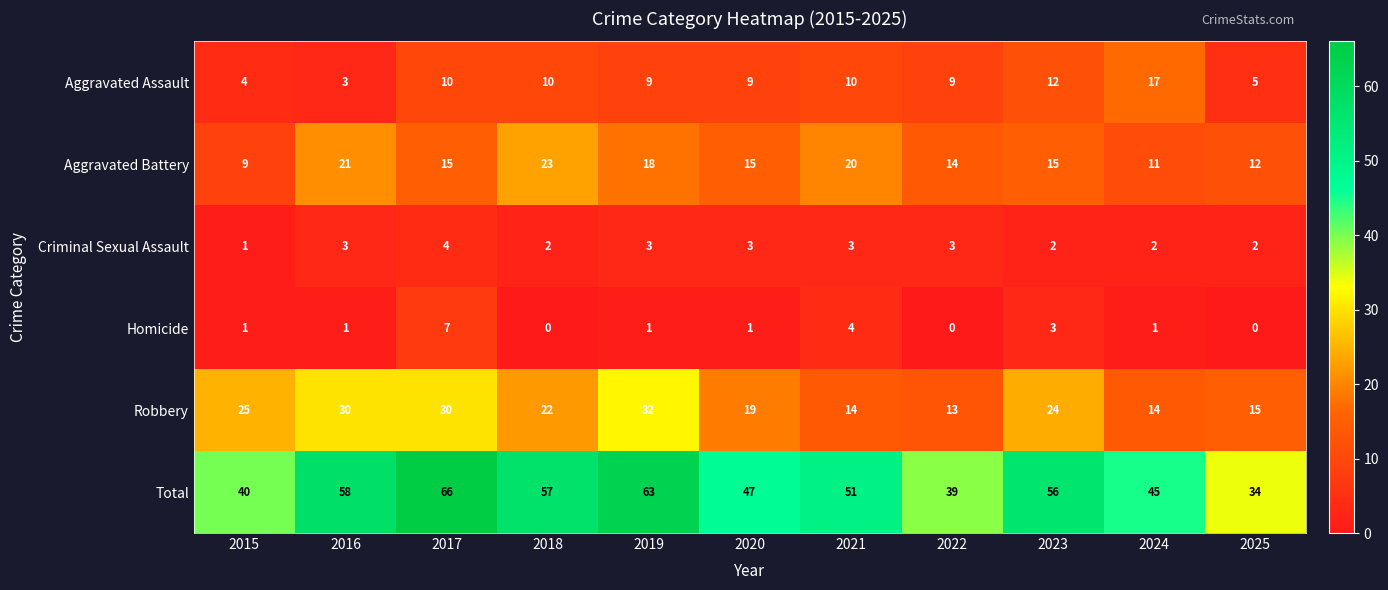

Where is Total nearest to the value 50?

2021